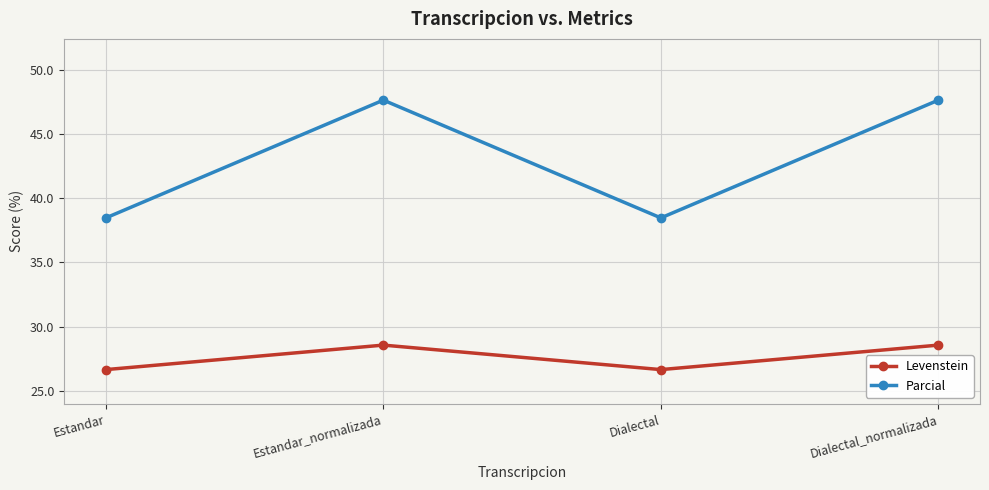

What is the difference between the maximum and second lowest values in the Levenstein series?

1.9